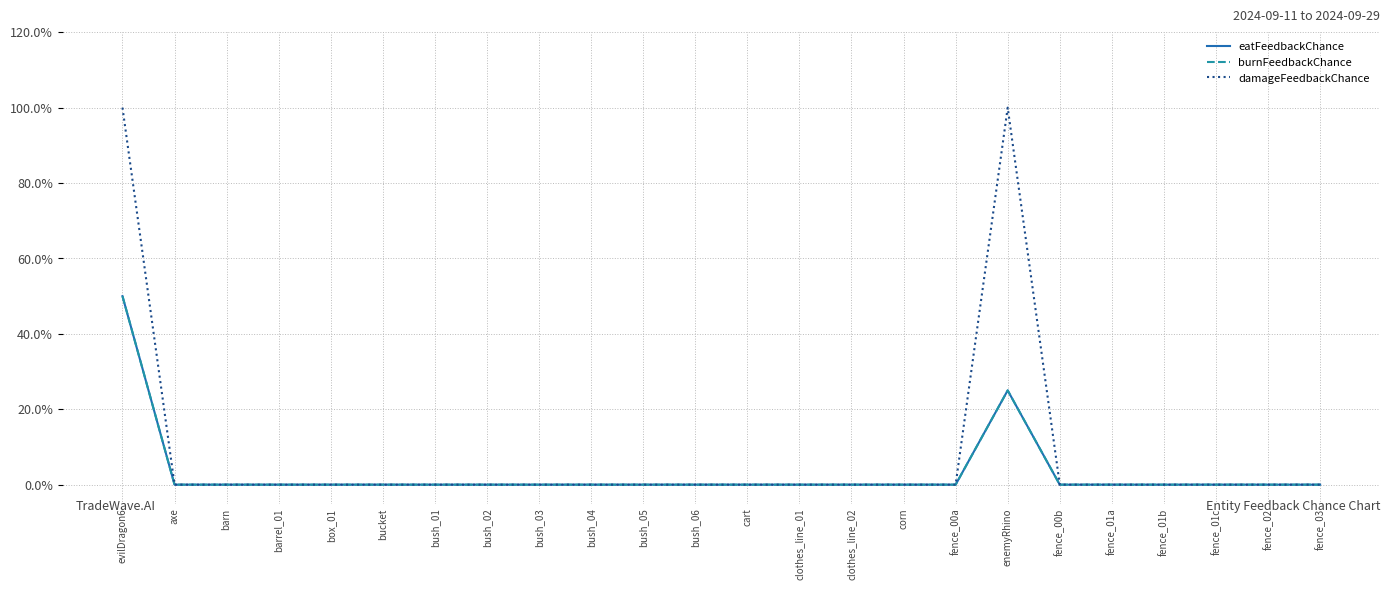

The eatFeedbackChance series shows 0.0 at axe. True or false?

True